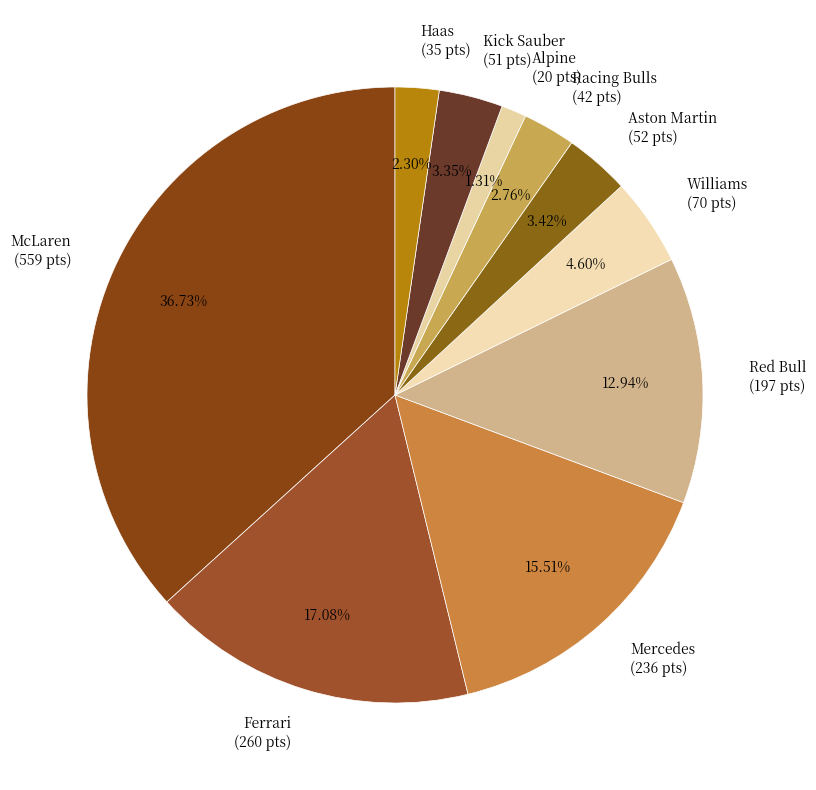

Which has a higher value, Red Bull or Ferrari?

Ferrari